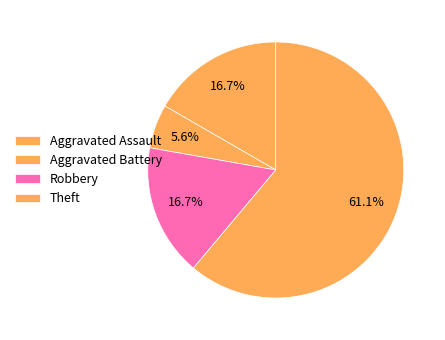

Count the number of slices in the pie.

4